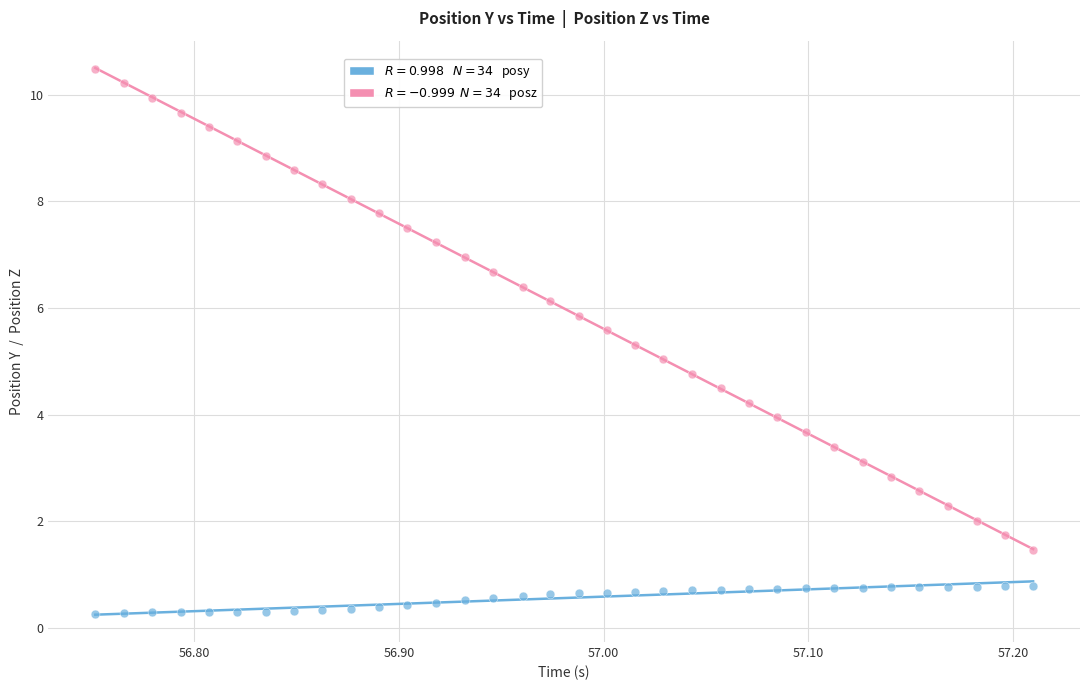

Across all data points, what is the range of Y values (max minus min)?

10.2